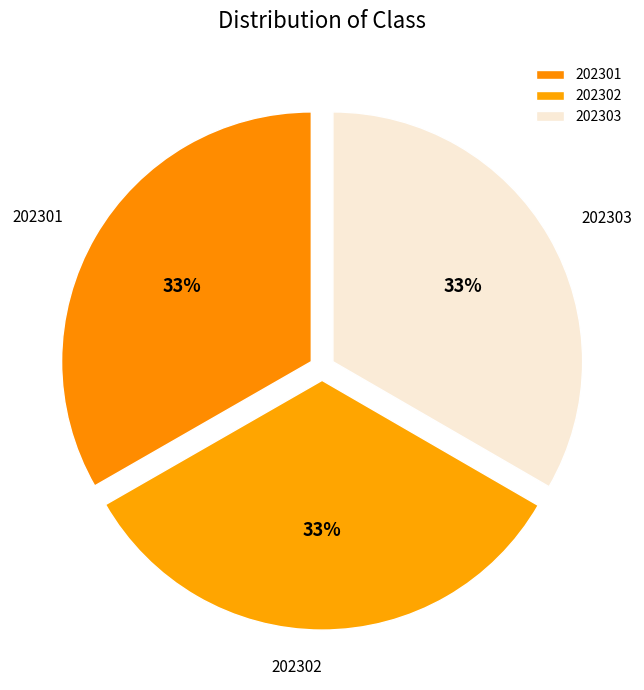

Approximately how many times larger is the value at 202301 compared to 202302?

1.0